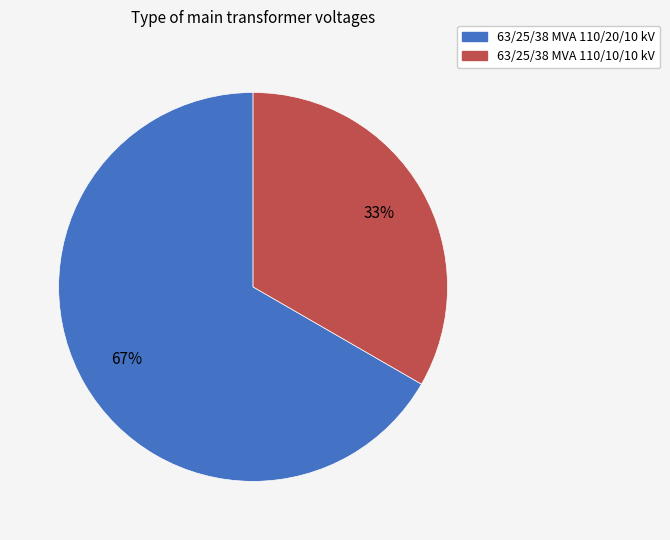

Approximately how many times larger is the value at 63/25/38 MVA 110/20/10 kV compared to 63/25/38 MVA 110/10/10 kV?

2.0